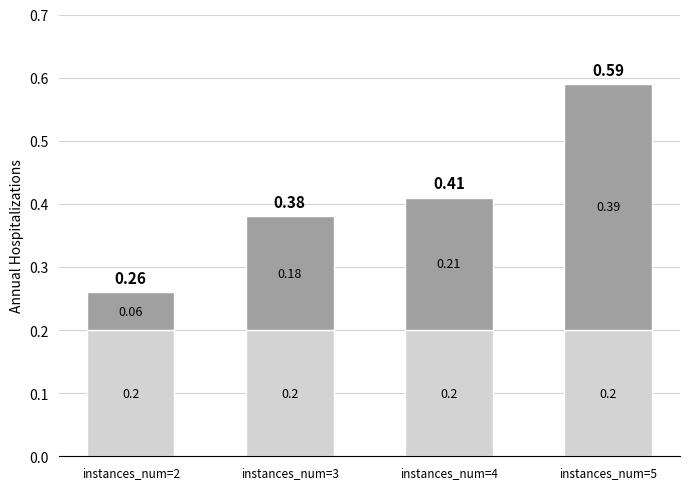

Count the number of categories in the chart.

4